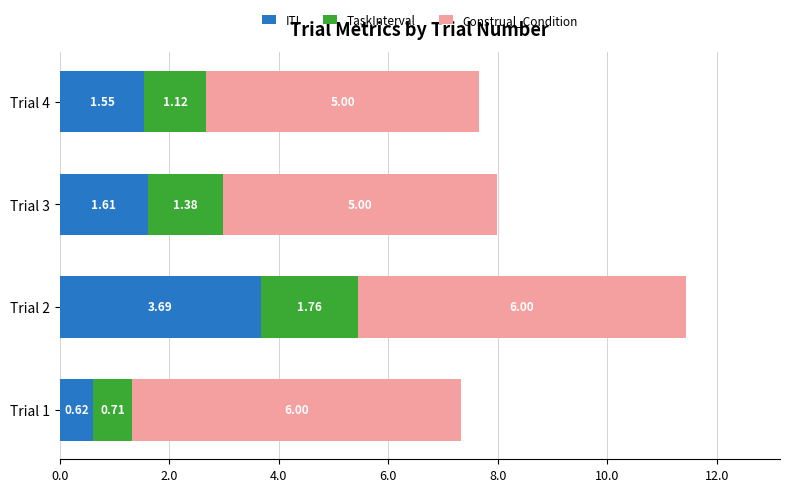

Rank the categories by ITI value from lowest to highest.

Trial 1, Trial 4, Trial 3, Trial 2